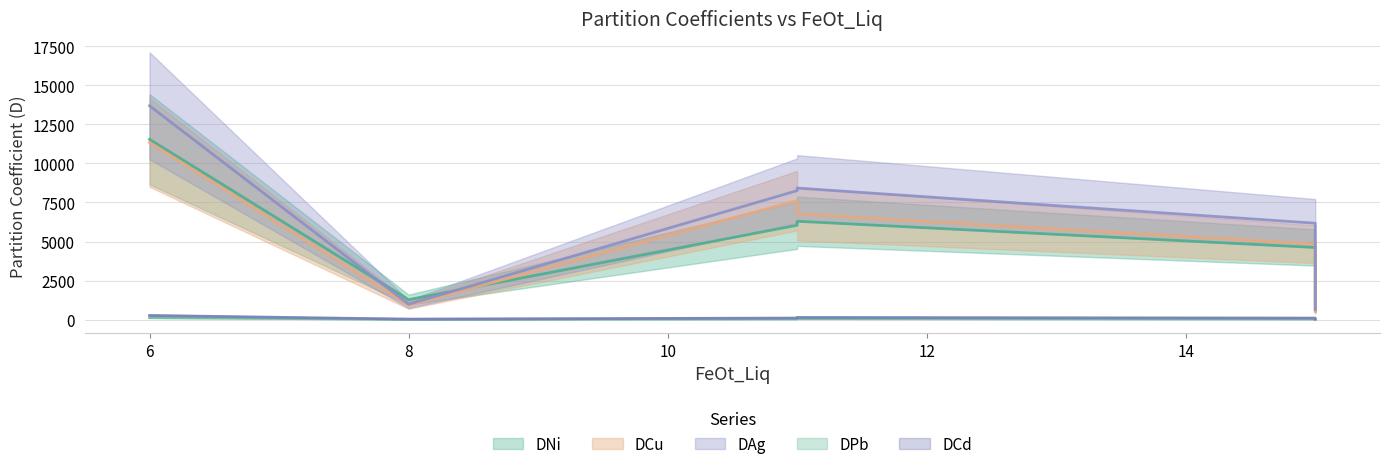

In DCd, how many points are higher than both neighbors (excluding endpoints)?

1